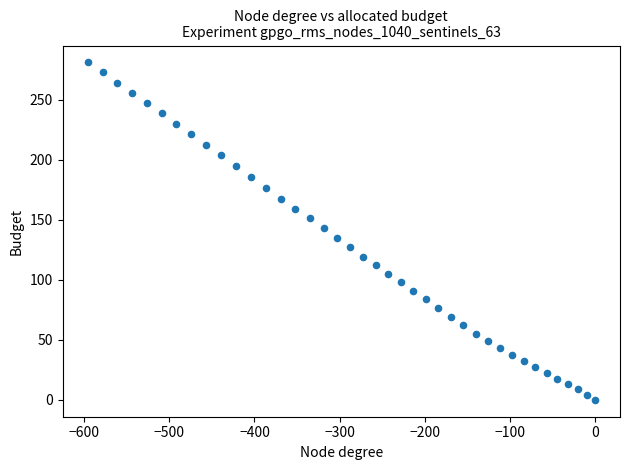

What is the range of Y values (max minus min)?

280.9